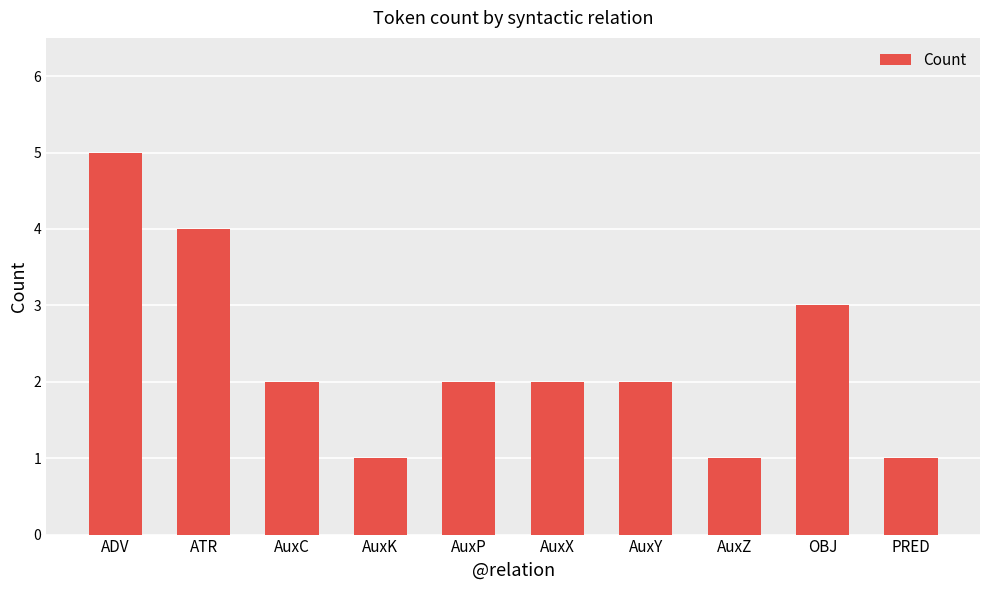

What is the change in value from AuxX to PRED?

-1